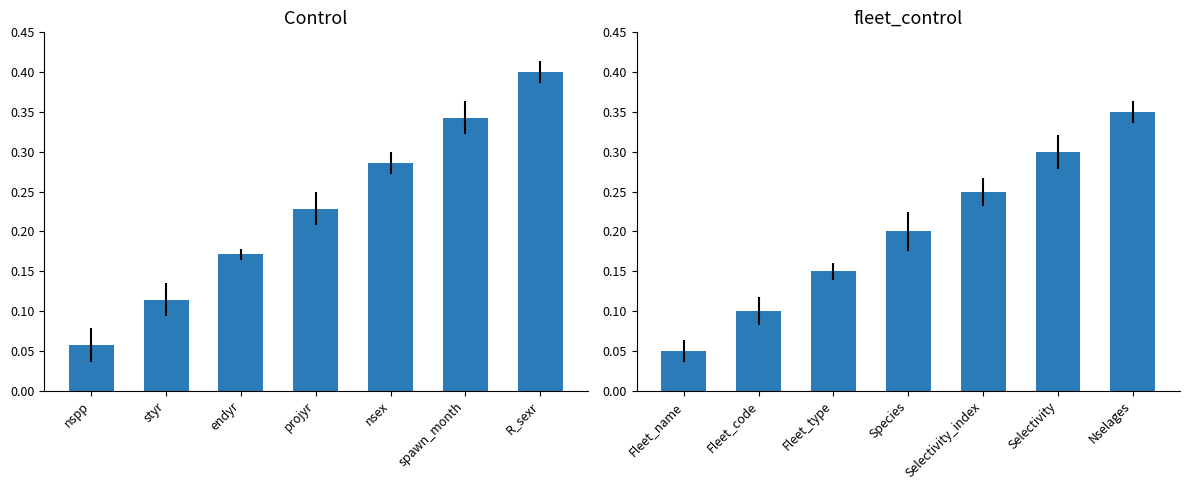

Are the bars horizontal?

No